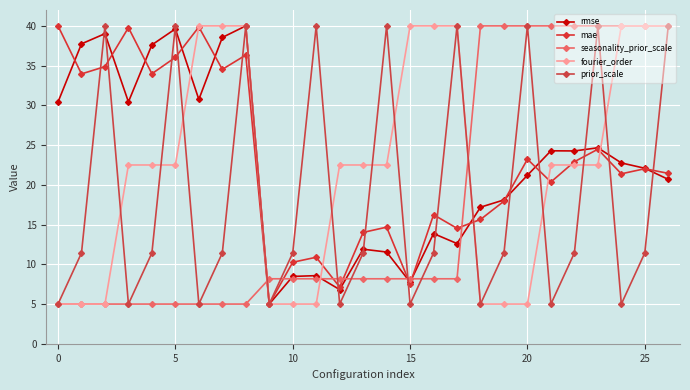

What is the label of the 3rd point from the right?

24